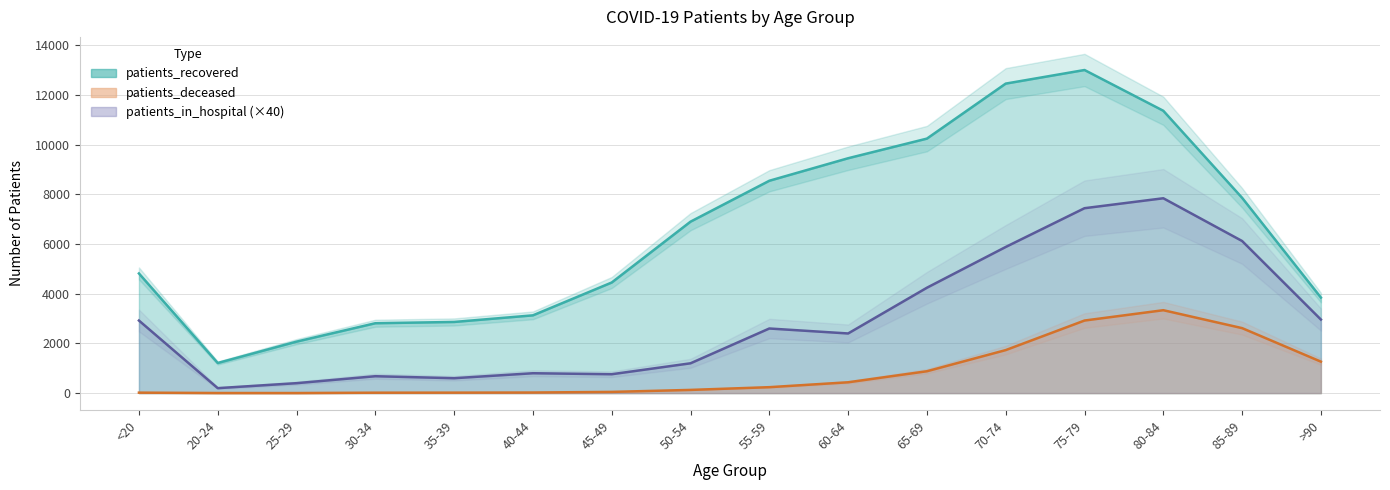

Where is patients_deceased nearest to the value 1669?

70-74